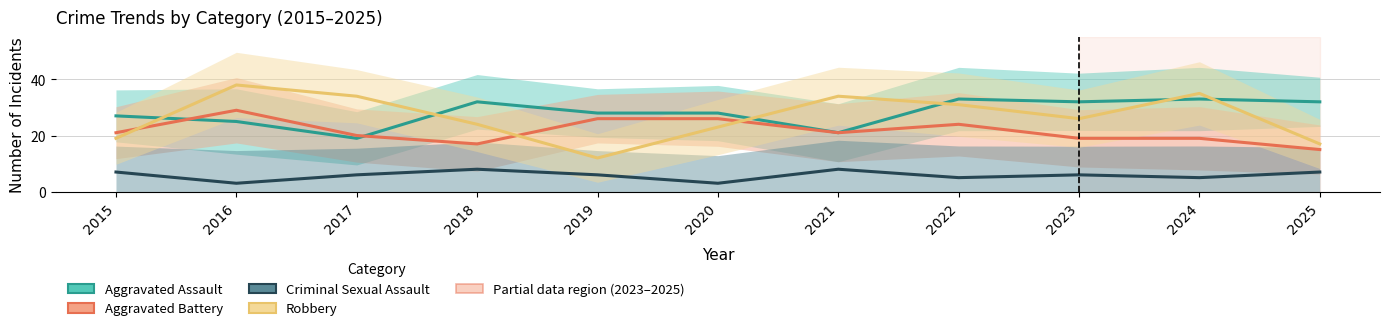

True or false: Robbery and Aggravated Assault intersect in this chart.

True